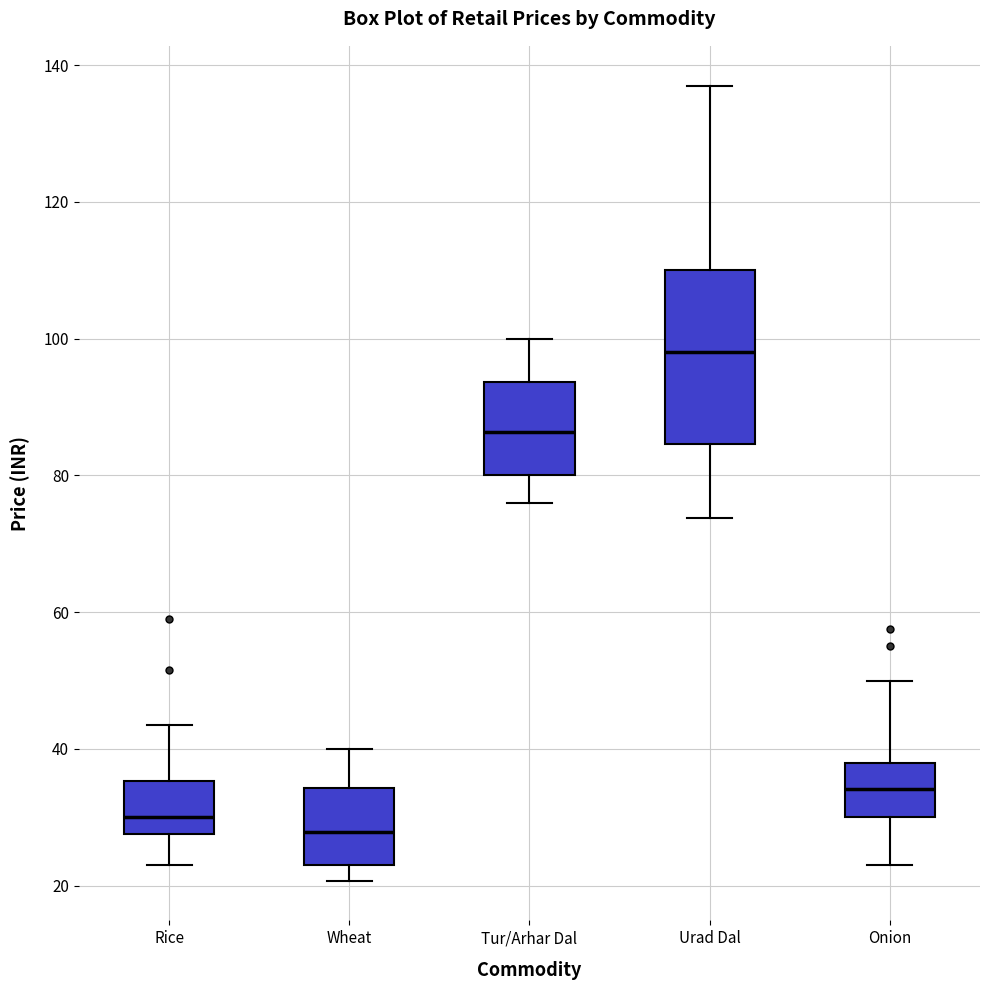

Comparing the boxes themselves (not the whiskers), which one is the tallest?

Urad Dal